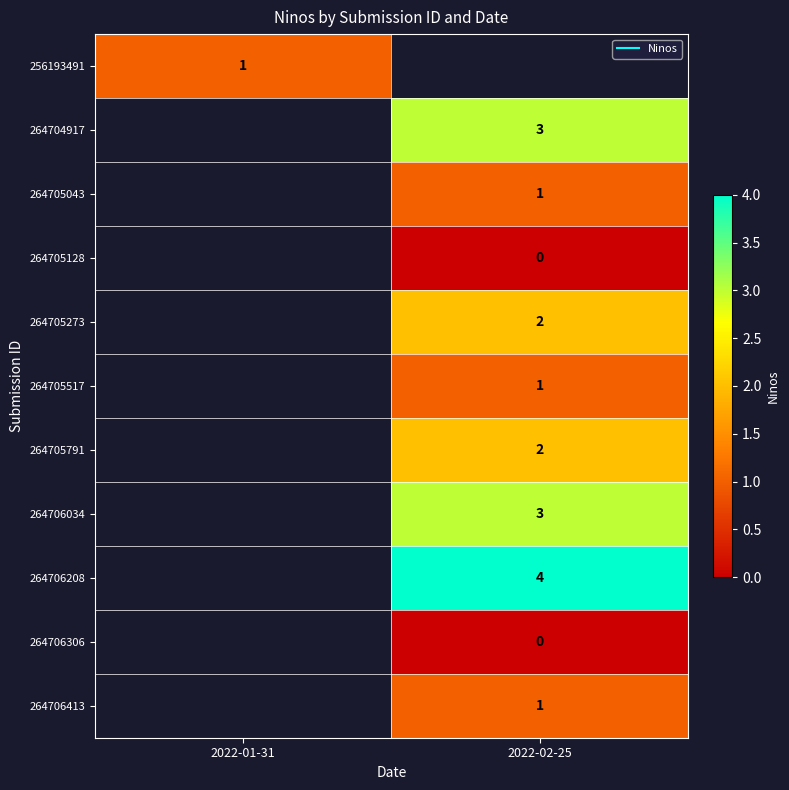

Count the number of data series in this chart.

11